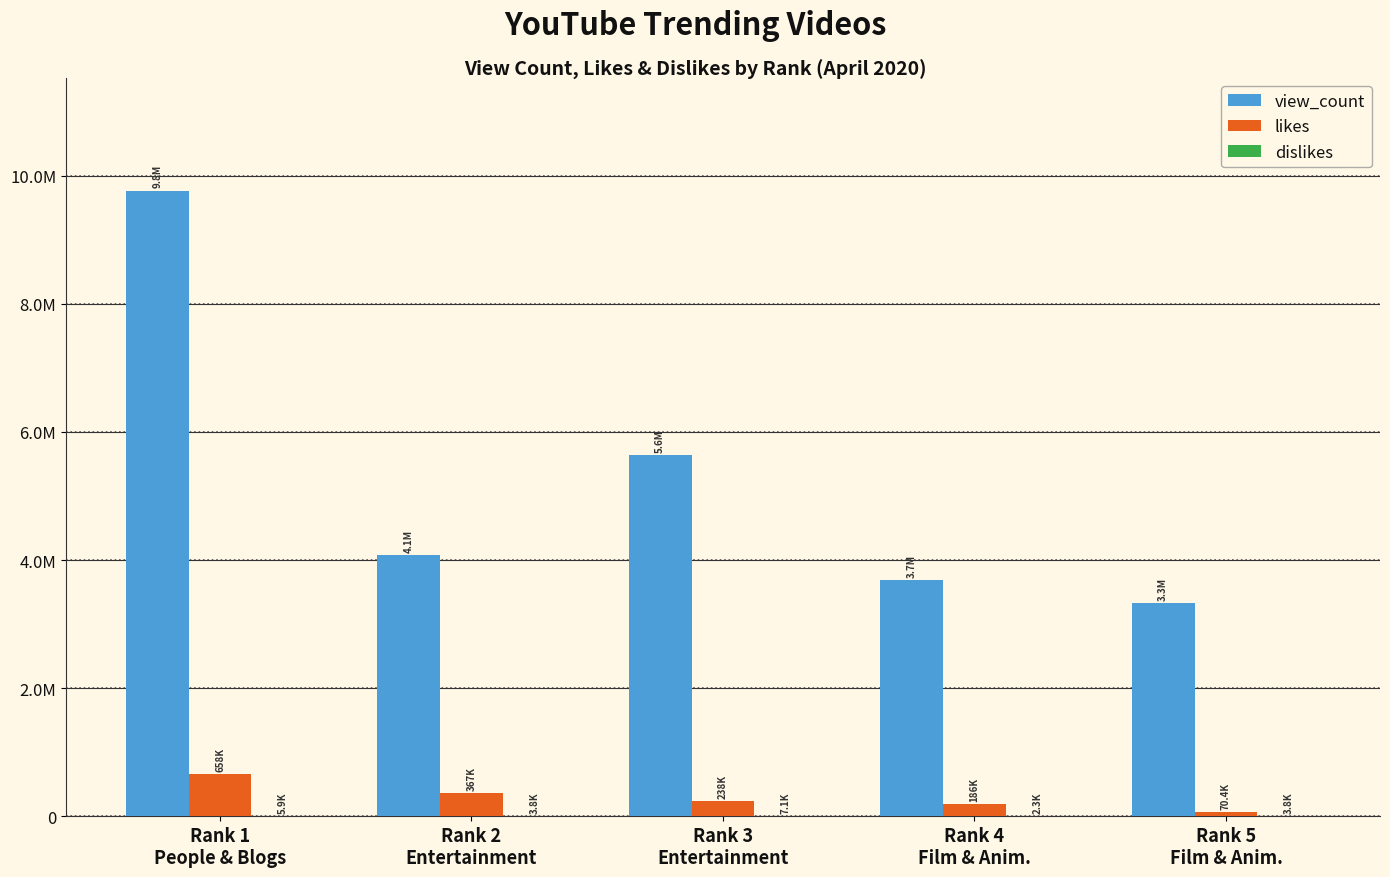

Reading left to right, transcribe all the data shown in this chart.

view_count: Rank 1
People & Blogs=9766913	Rank 2
Entertainment=4076222	Rank 3
Entertainment=5632162	Rank 4
Film & Anim.=3691063	Rank 5
Film & Anim.=3330571
likes: Rank 1
People & Blogs=657767	Rank 2
Entertainment=366911	Rank 3
Entertainment=237698	Rank 4
Film & Anim.=186189	Rank 5
Film & Anim.=70429
dislikes: Rank 1
People & Blogs=5922	Rank 2
Entertainment=3844	Rank 3
Entertainment=7119	Rank 4
Film & Anim.=2329	Rank 5
Film & Anim.=3750